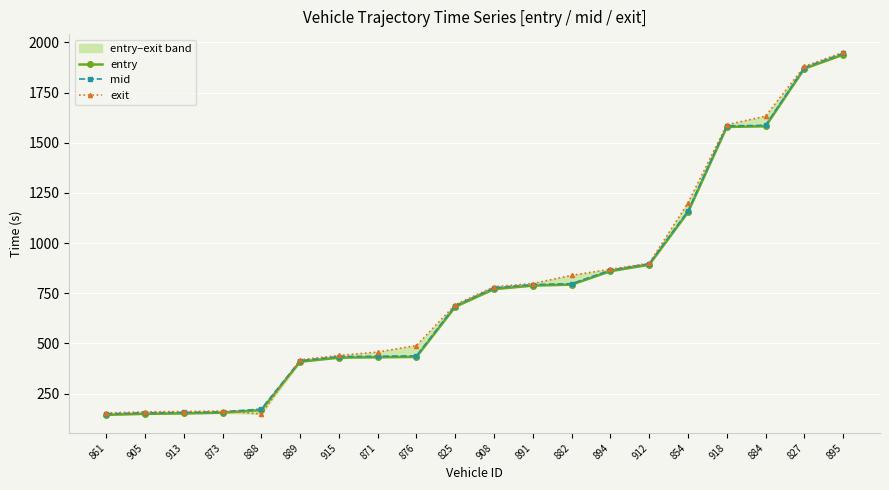

Which label corresponds to the largest value in the chart?

895